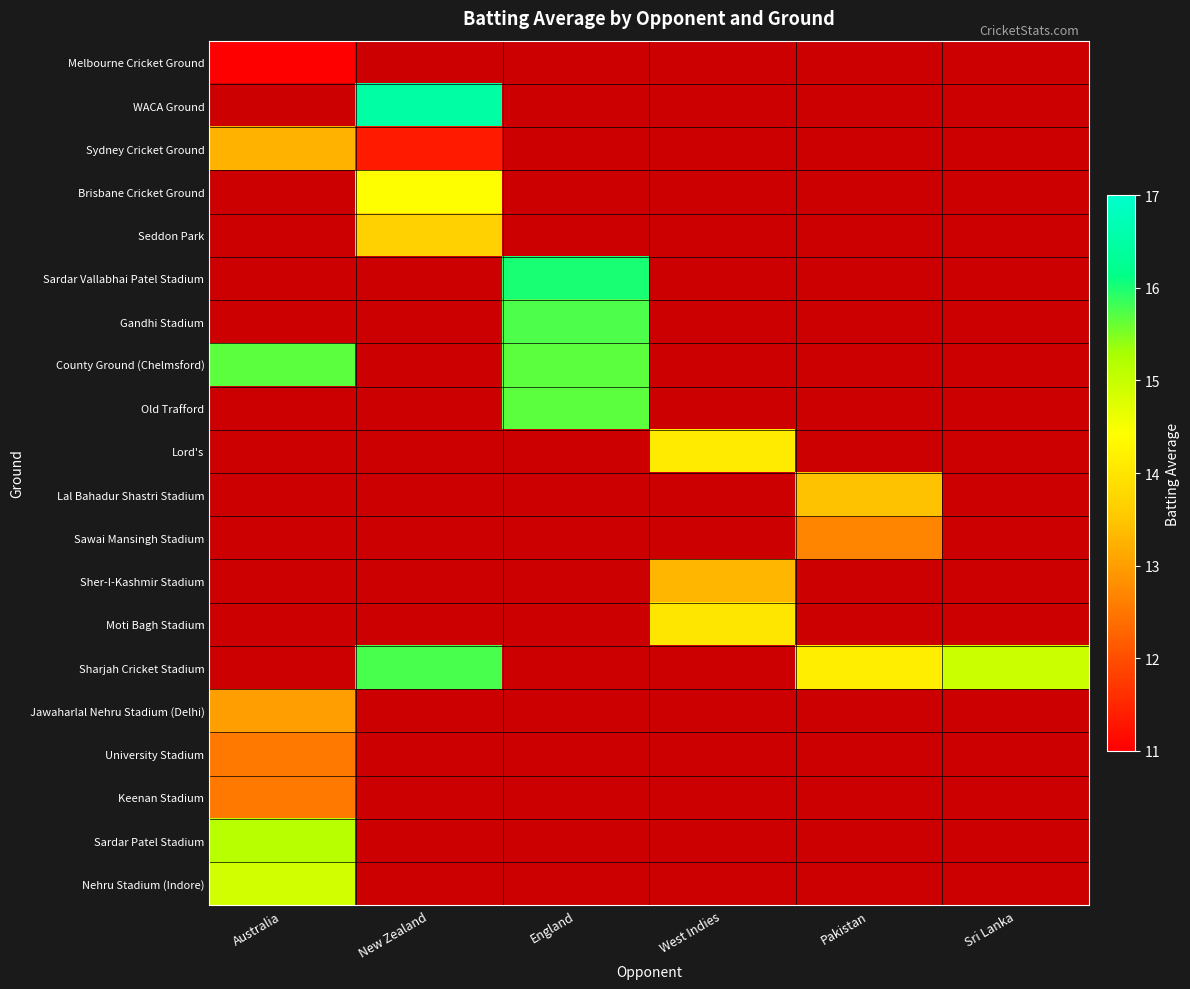

Is the value of Jawaharlal Nehru Stadium (Delhi) at New Zealand greater than the value of Sardar Vallabhai Patel Stadium at Pakistan?

No